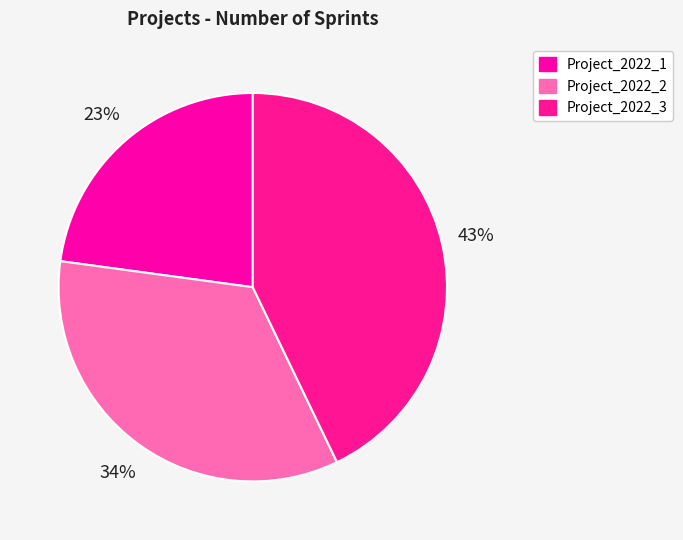

Is it true that Project_2022_2 is 46% of the pie?

False